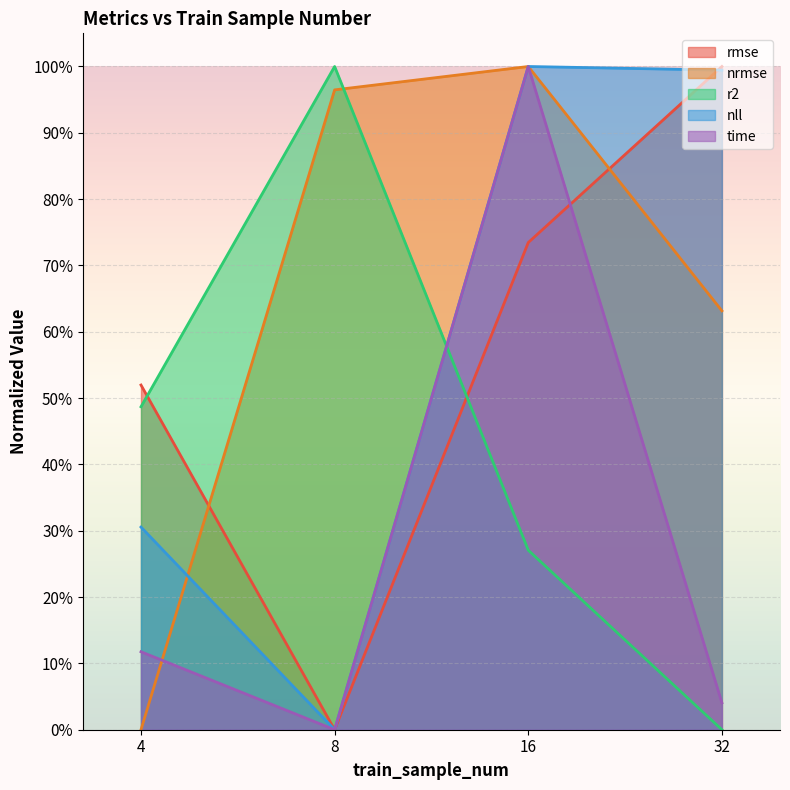

Reading left to right, transcribe all the data shown in this chart.

rmse: 4=0.5	8=0.0	16=0.7	32=1.0
nrmse: 4=0.0	8=1.0	16=1.0	32=0.6
r2: 4=0.5	8=1.0	16=0.3	32=0.0
nll: 4=0.3	8=0.0	16=1.0	32=1.0
time: 4=0.1	8=0.0	16=1.0	32=0.0